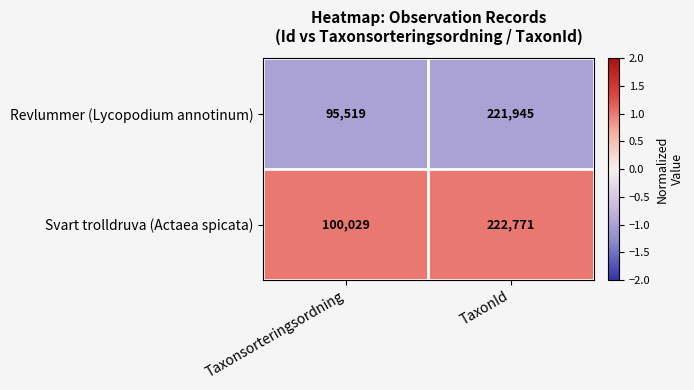

Which series has the widest spread of values?

Revlummer (Lycopodium annotinum)